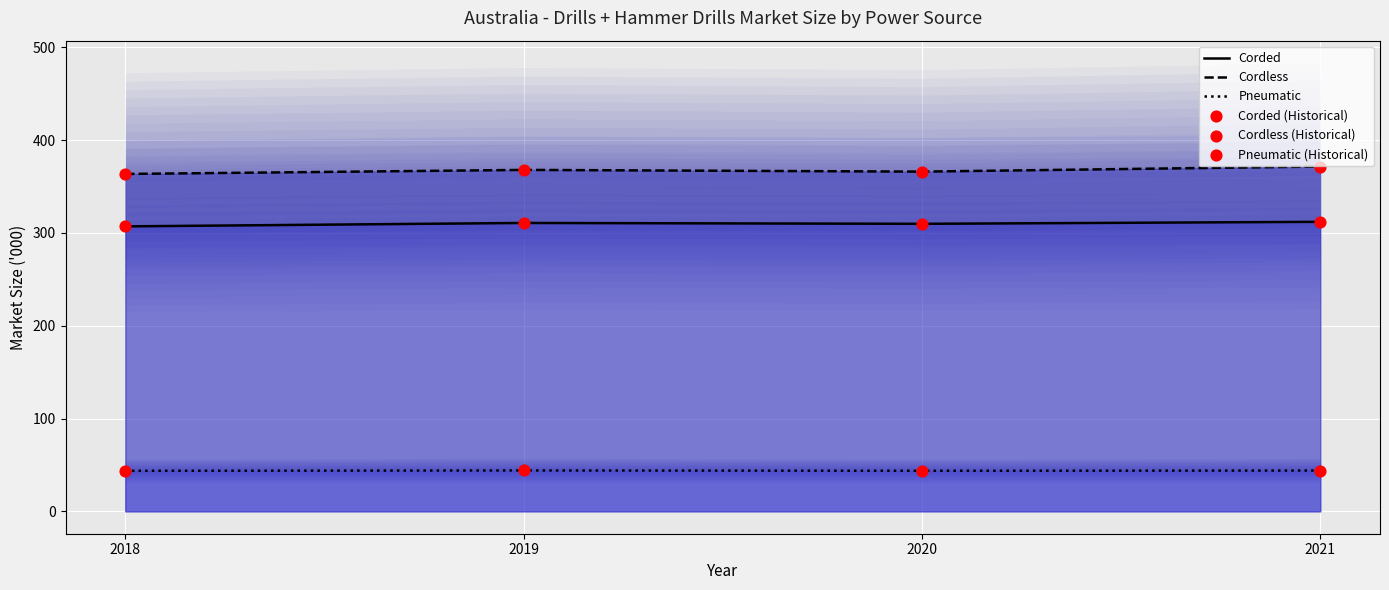

Which series contains the highest Y value?

Cordless